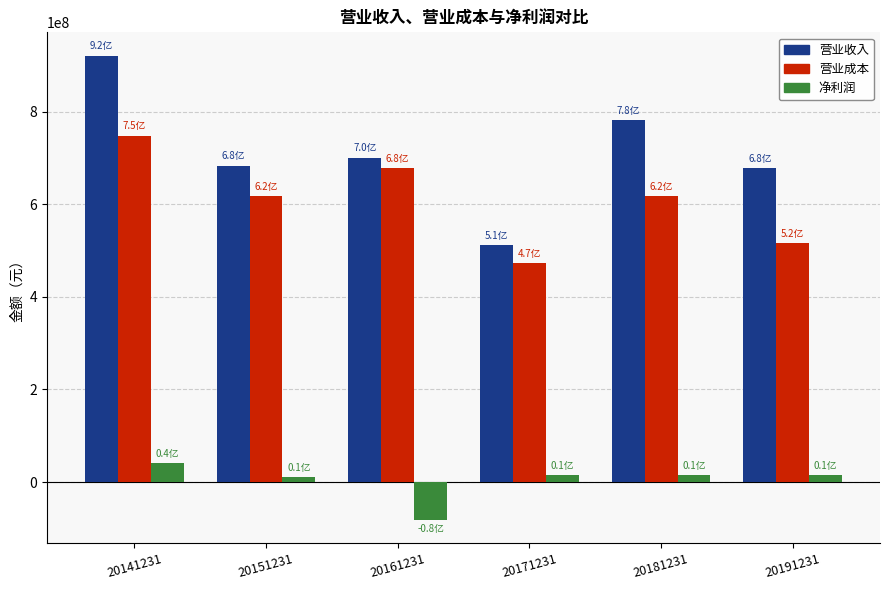

The value of 营业成本 at 20191231 is 723524397.4. True or false?

False